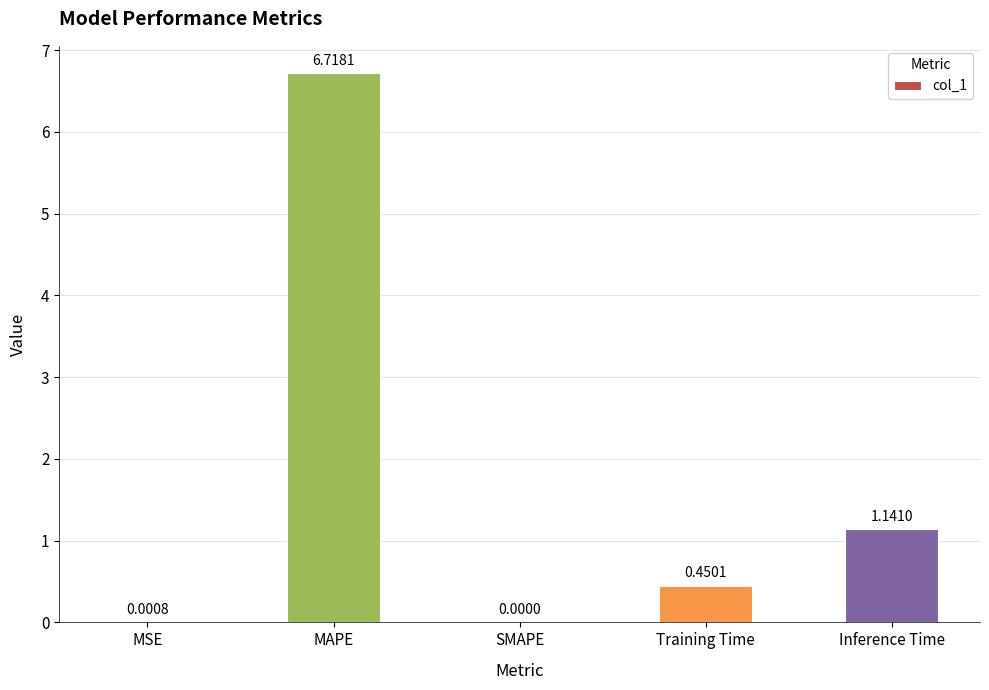

Count the number of values greater than 0.

4